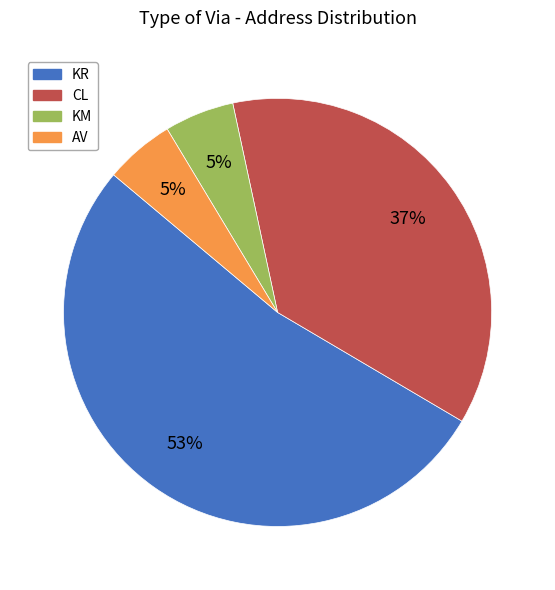

Is there any slice that represents more than half of the pie?

Yes